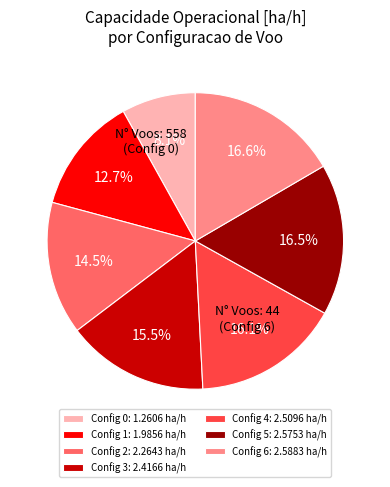

Which has a higher value, Config 3: 2.4166 ha/h or Config 5: 2.5753 ha/h?

Config 5: 2.5753 ha/h